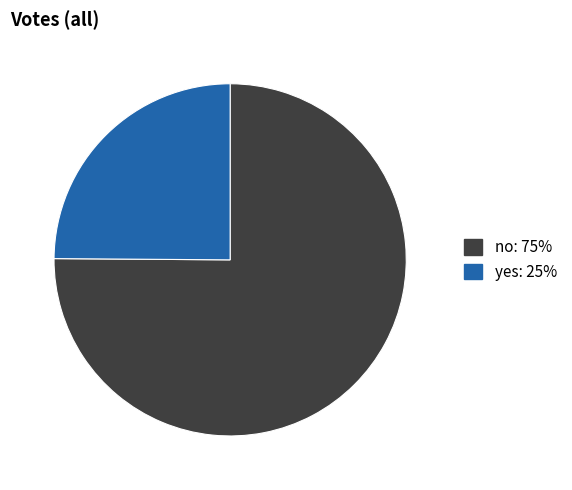

Between no: 75% and yes: 25%, which is larger?

no: 75%